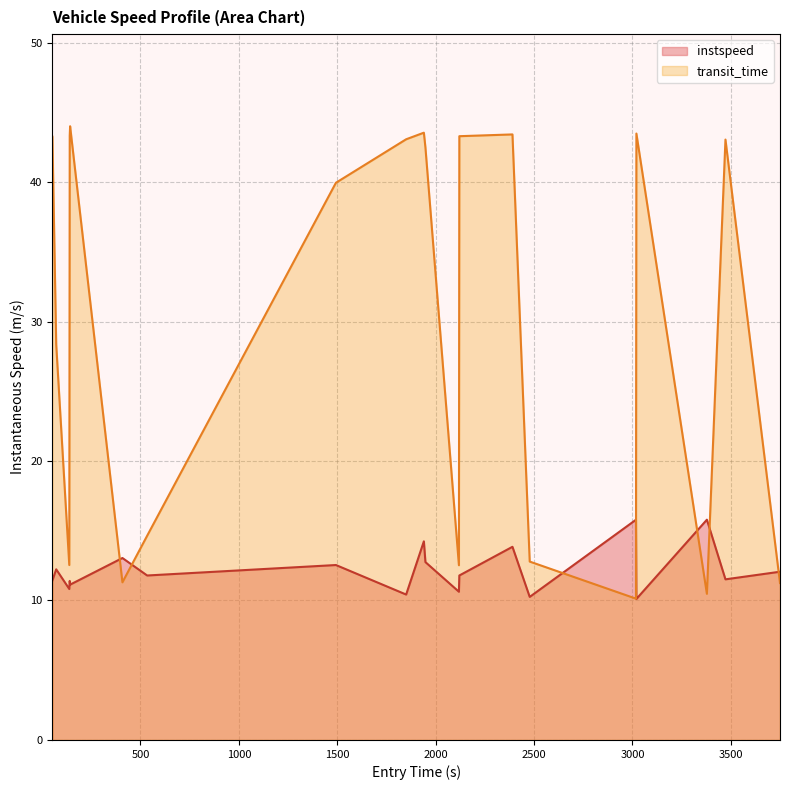

What position from the left is 2086.0?

15